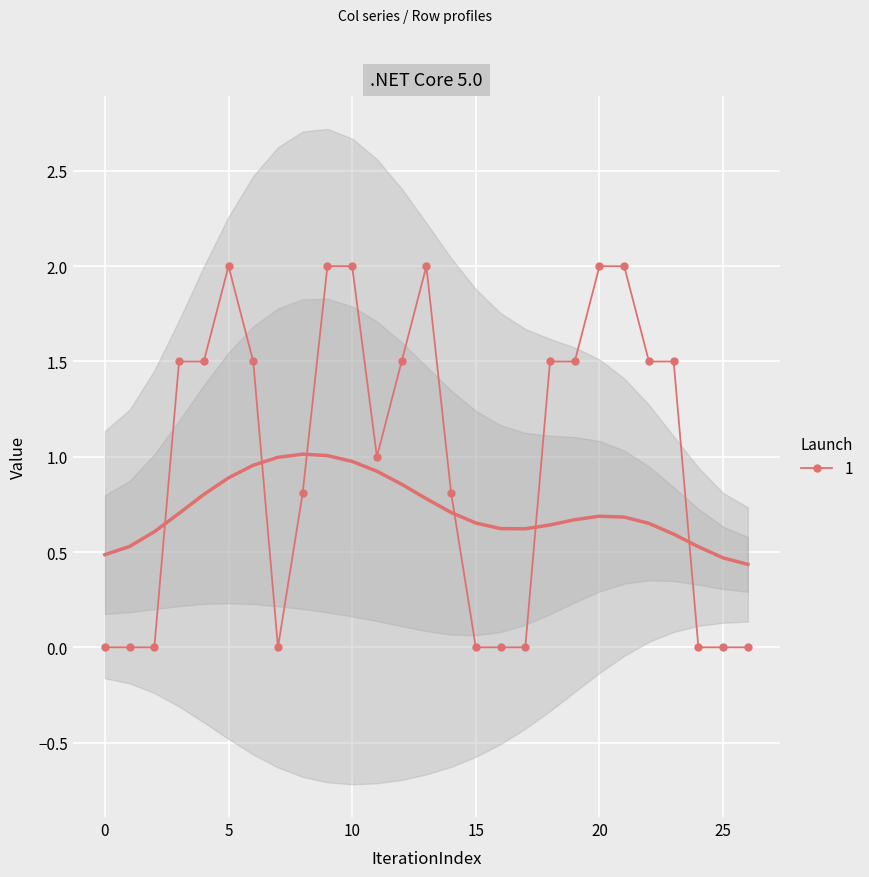

What is the difference between the maximum and second lowest values in the col_10 series?

2.0